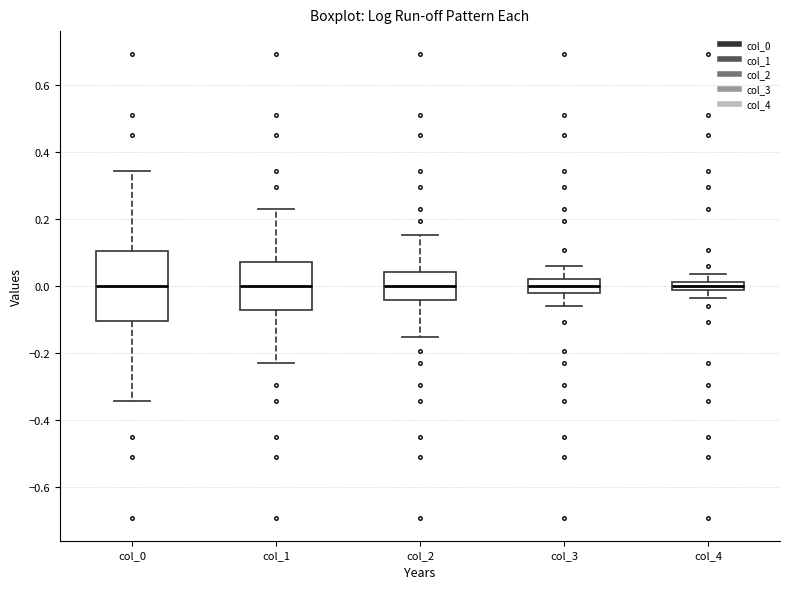

Where does the lower whisker of the box for col_2 end on the y-axis? The values are not printed on the chart, so give them approximately, as read against the axis.

-0.16